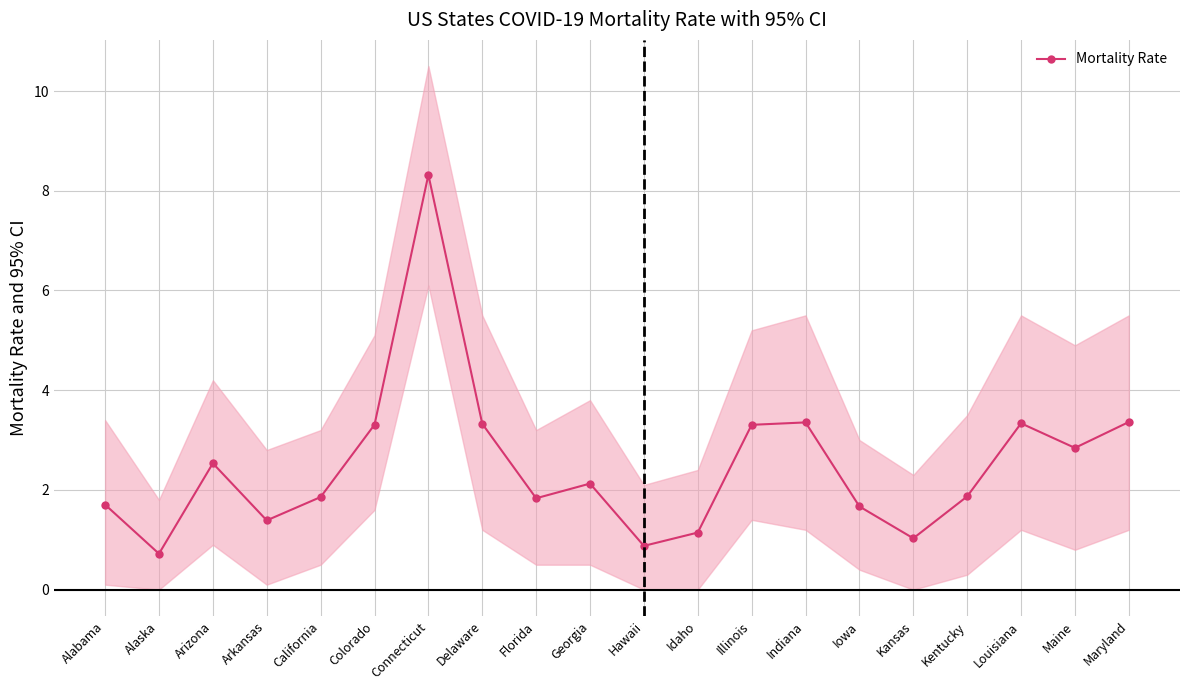

What is the label of the 1st point from the left?

Alabama